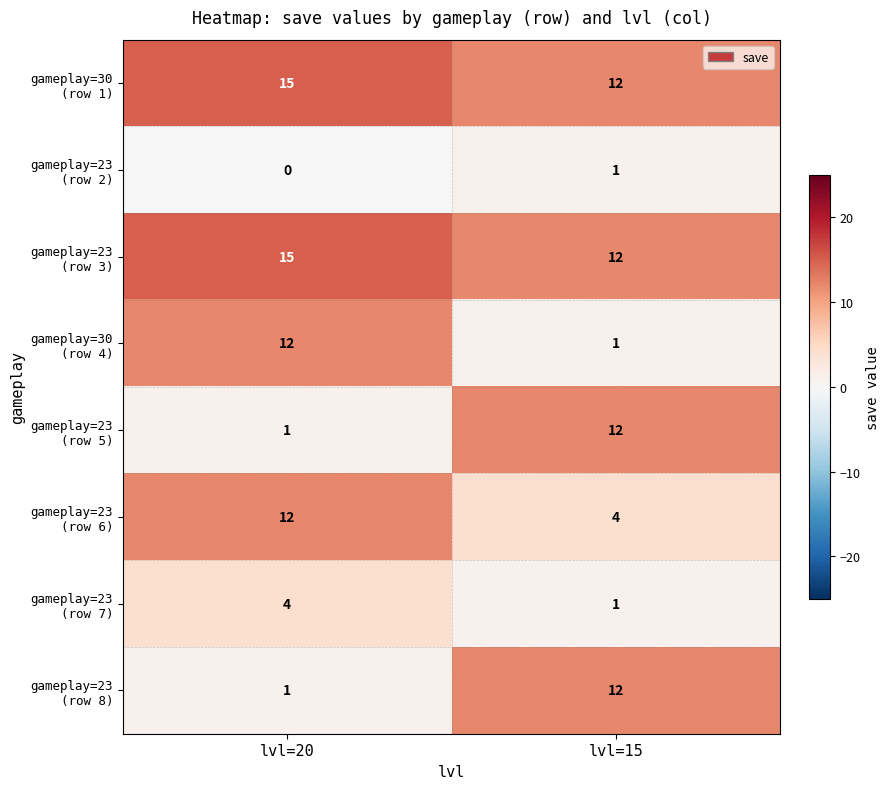

What is the maximum value shown in the chart?

15